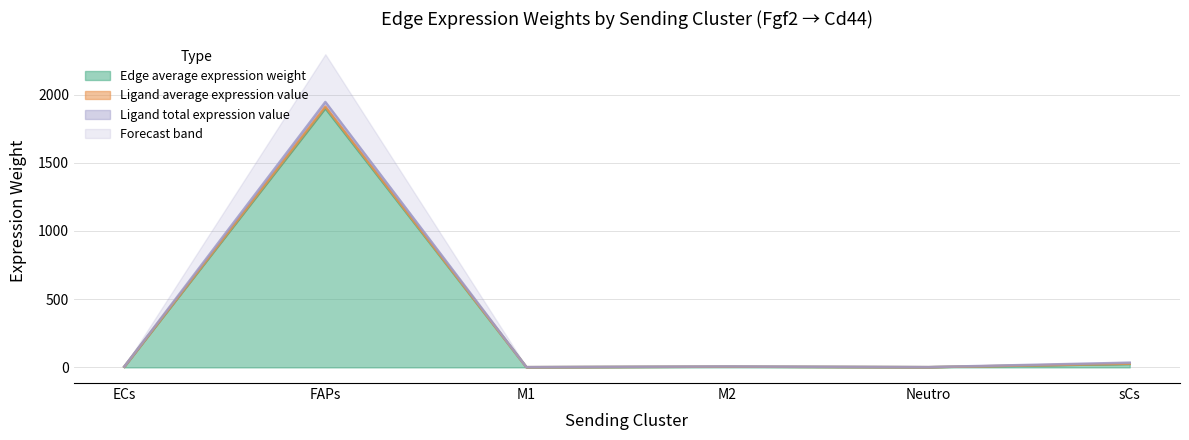

At which label does Edge average expression weight reach its peak?

FAPs